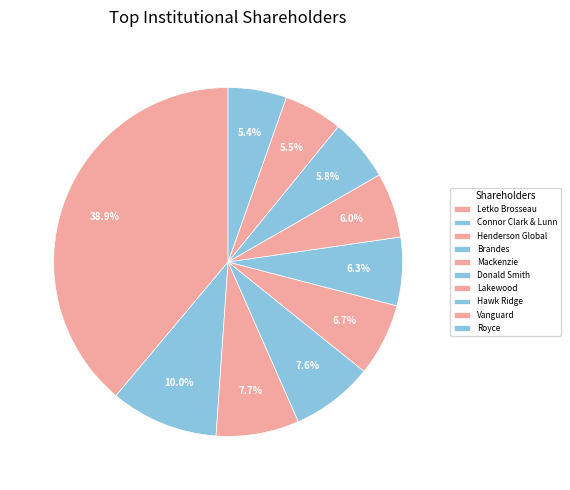

Is there any slice that represents more than half of the pie?

No